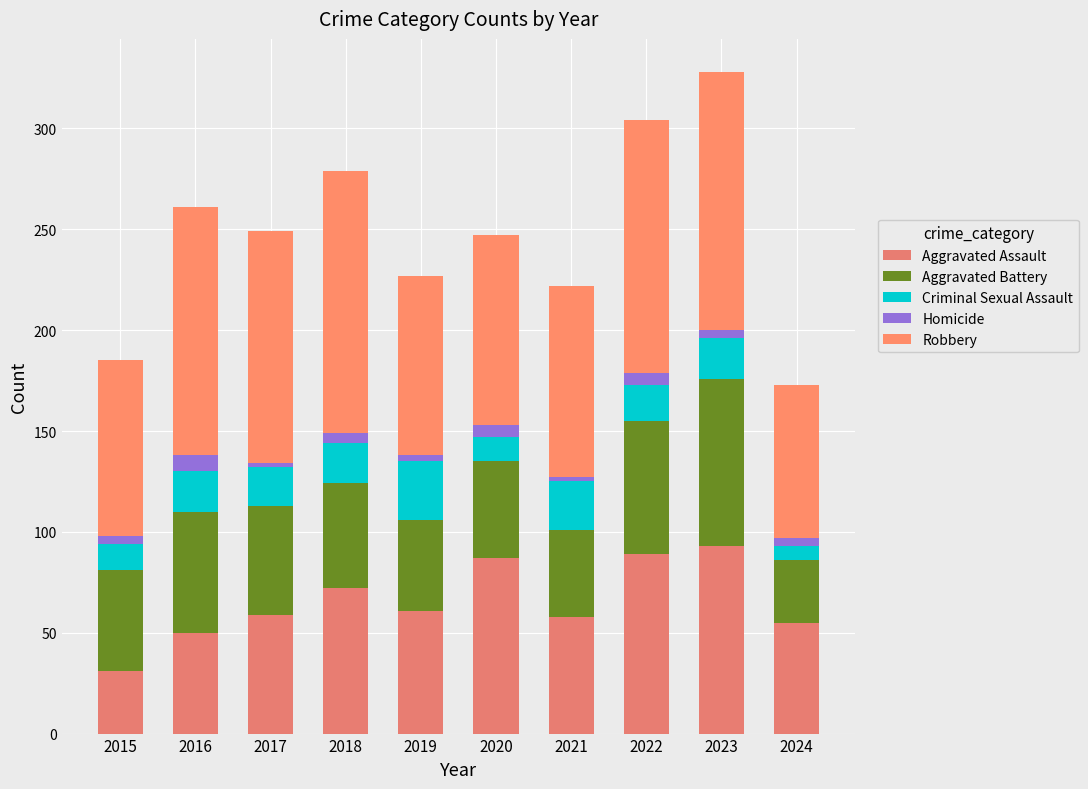

How many values in the Aggravated Assault series are below 61?

5